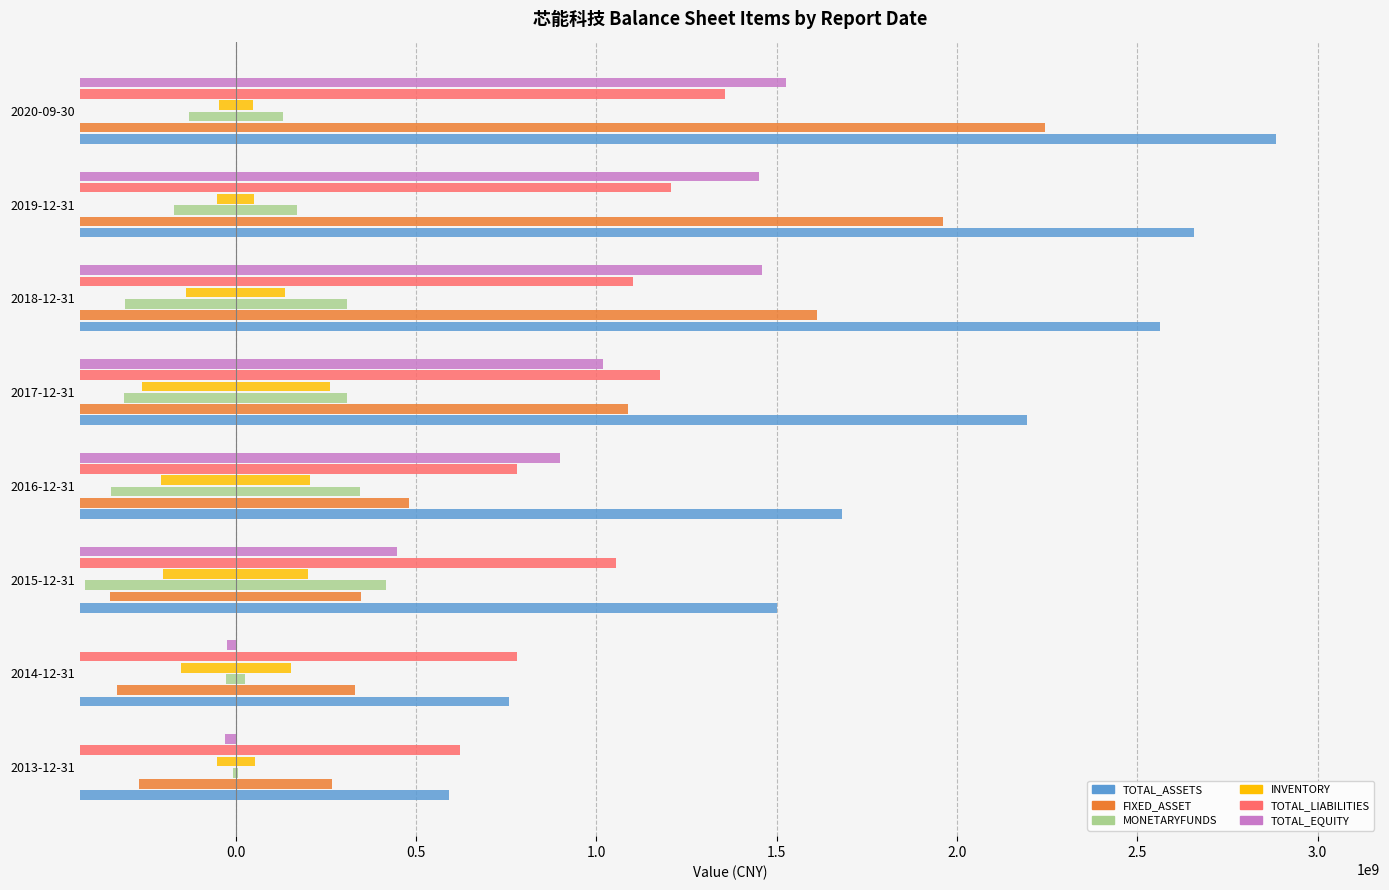

Reading left to right, extract all data points from this chart.

TOTAL_ASSETS: 590903982.4	756977060.3	1501577419.3	1681249347.9	2195254461.5	2561606527.5	2657288772.8	2884446481.2
FIXED_ASSET: 267689070.6	330310149.2	347874400.8	481509634.9	1087068467.4	1611116751.1	1960515630.1	2244560399.1
MONETARYFUNDS: 6207607.8	25878373.3	416934370.8	345575659.6	309142734.2	307787252.5	170434384.5	130749238.4
INVENTORY: 52979877.5	152554750.5	201876464.3	207209032.7	260603462.1	136487512.1	51091327.8	47335865.9
TOTAL_LIABILITIES: 621268597.0	779640847.2	1055322153.0	781398661.7	1176259259.8	1102331488.4	1205895720.7	1358048545.8
TOTAL_EQUITY: 0.0	0.0	446255266.3	899850686.2	1018995201.7	1459275039.1	1451393052.0	1526397935.4